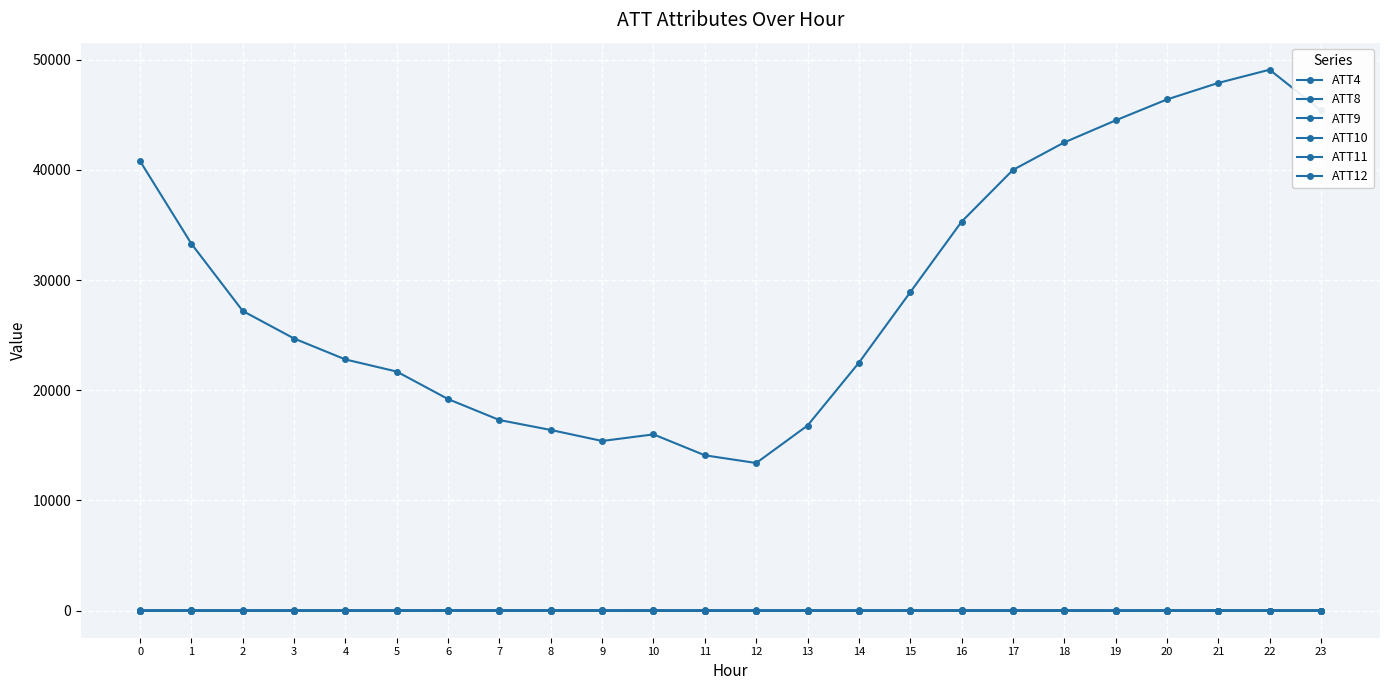

How many categories are shown in the chart?

24